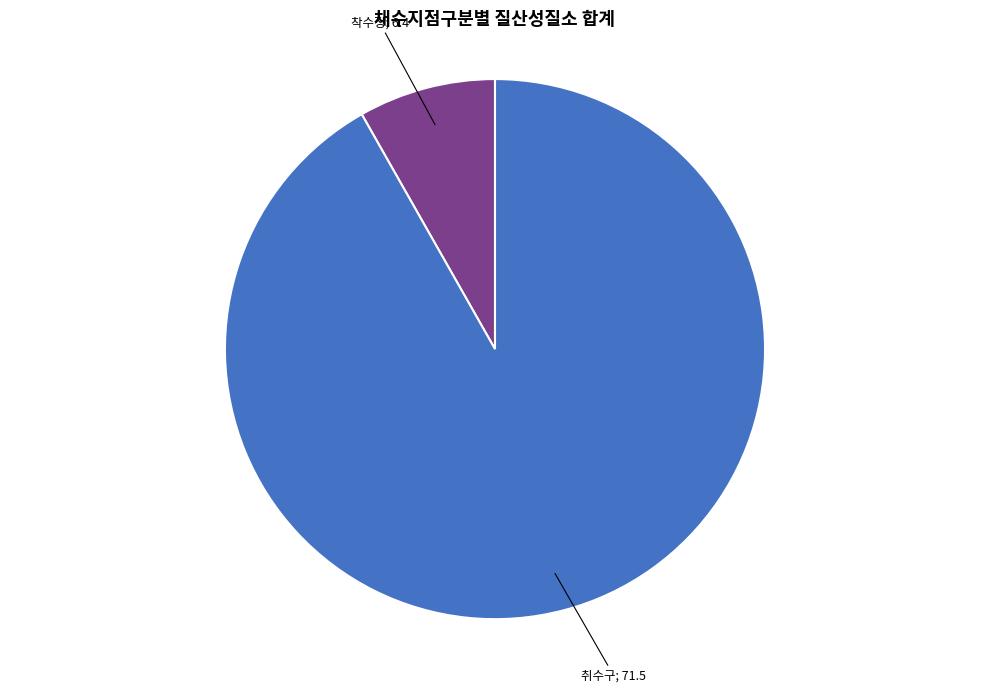

Count the number of slices in the pie.

2